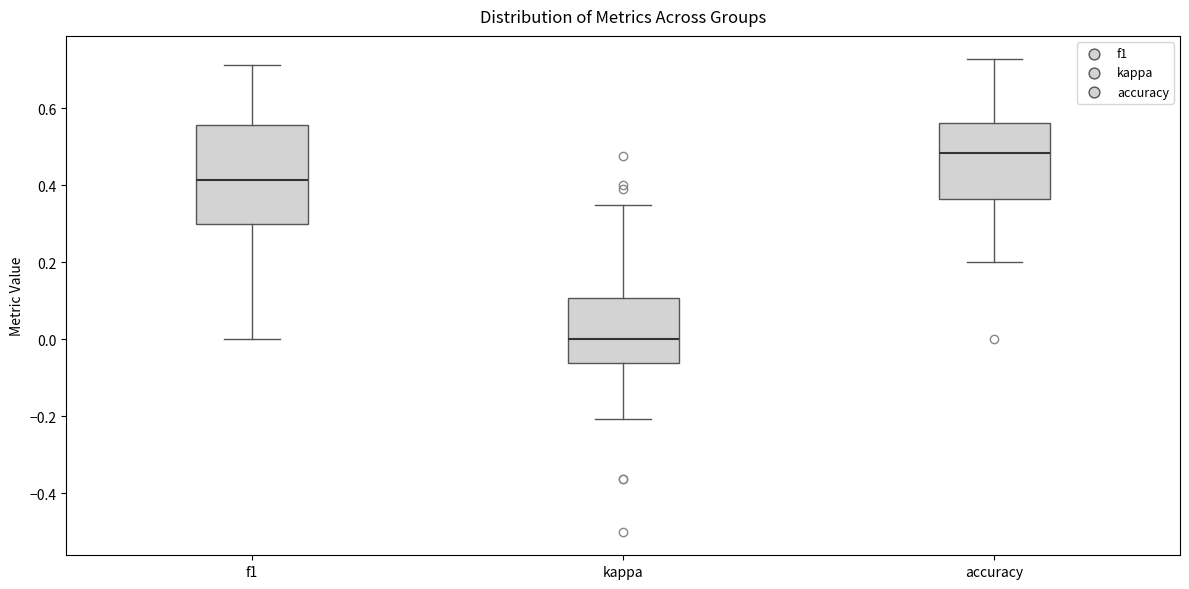

Which box is the tallest, from its lower edge to its upper edge?

f1